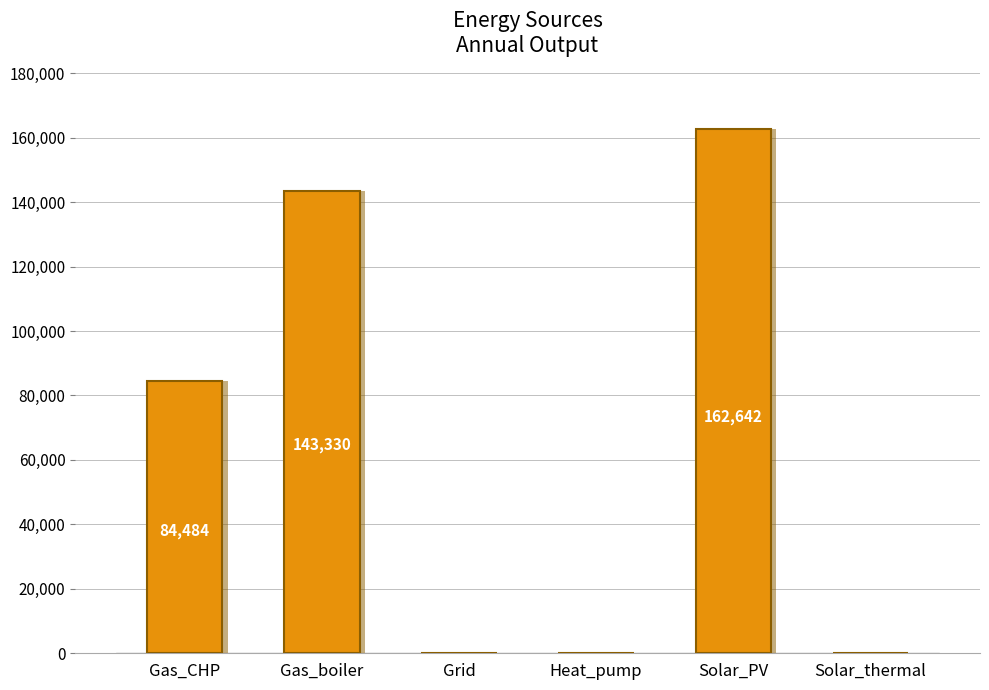

Is it true that the value at Gas_boiler is 78387.9?

False